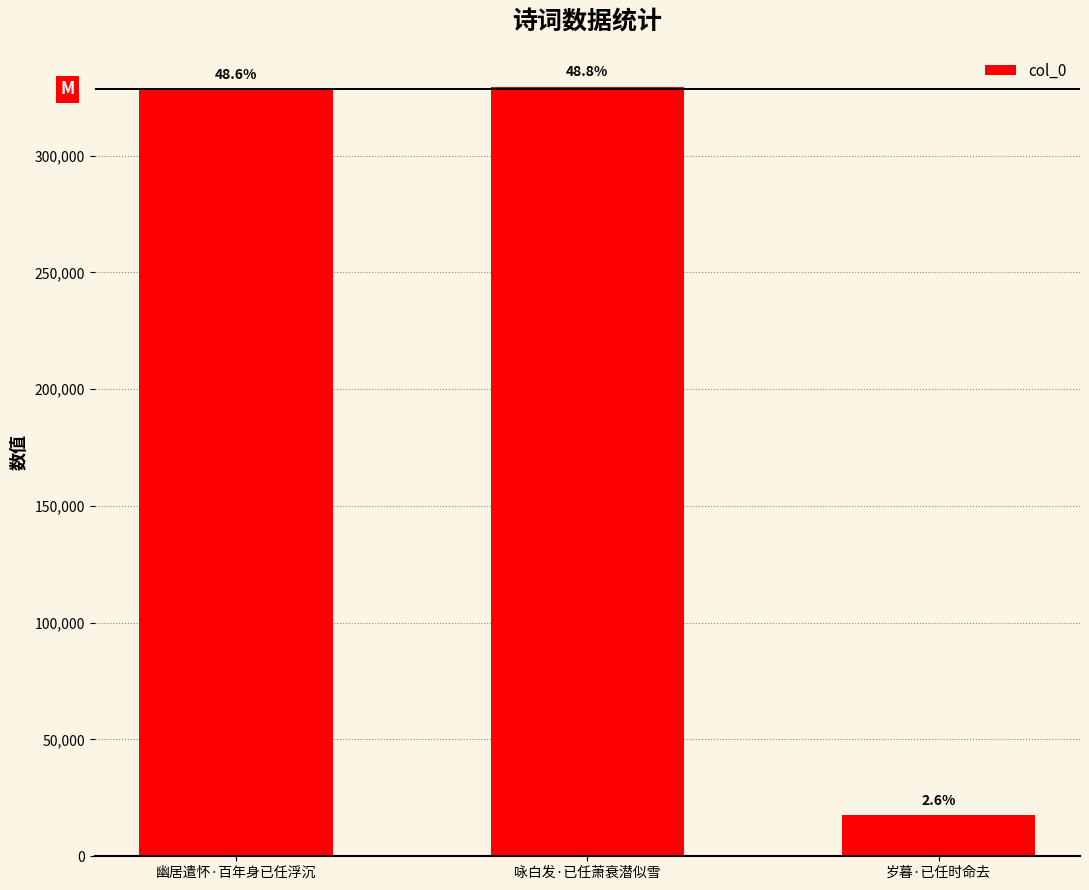

Rank the categories by value from lowest to highest.

岁暮·已任时命去, 幽居遣怀·百年身已任浮沉, 咏白发·已任萧衰潜似雪